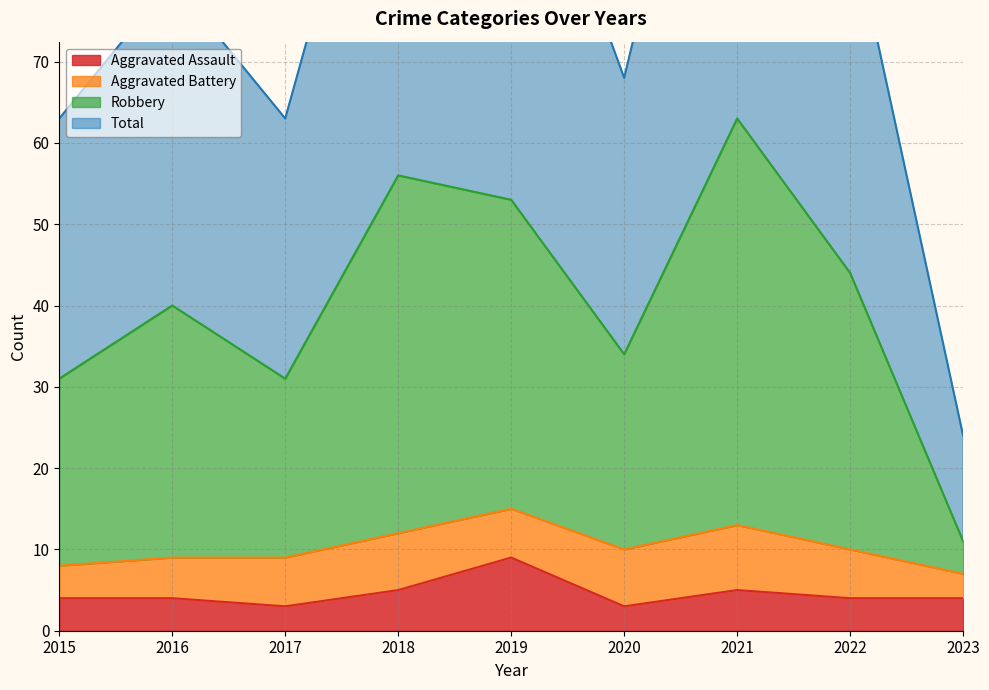

What is the difference between the second highest and second lowest values in the Total series?

50